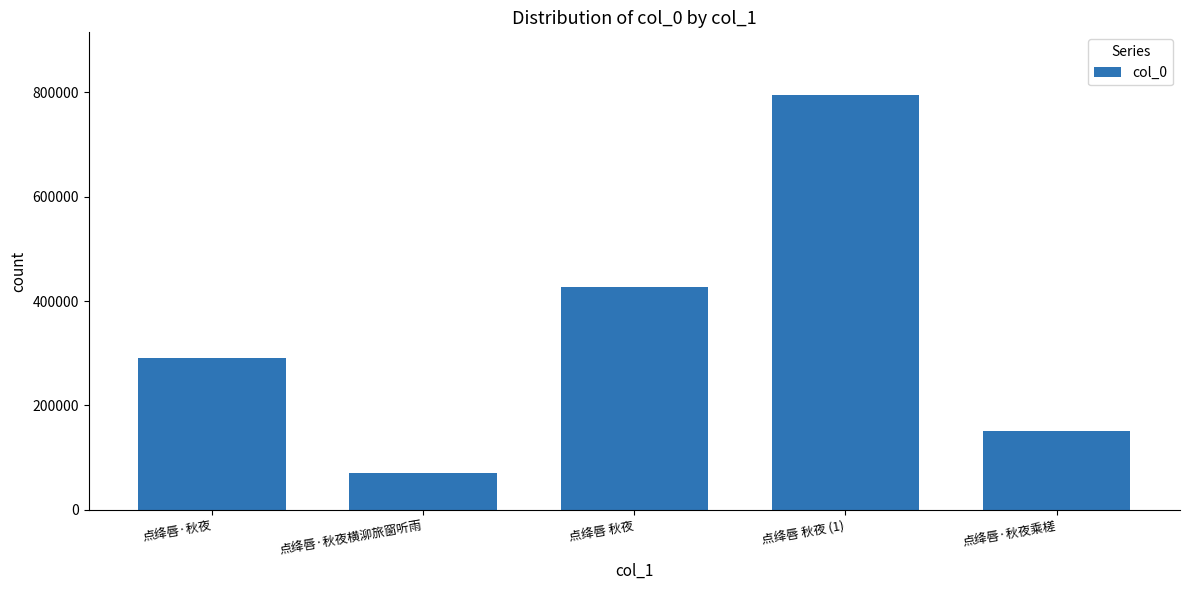

The value at 点绛唇·秋夜横泖旅窗听雨 is 70940. True or false?

True